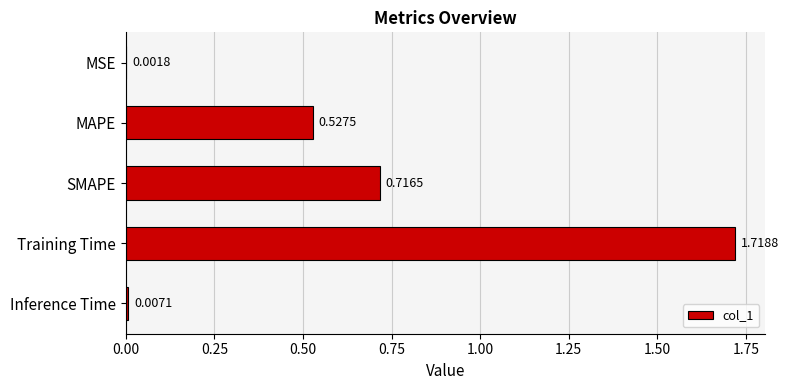

What is the sum of all values?

3.0